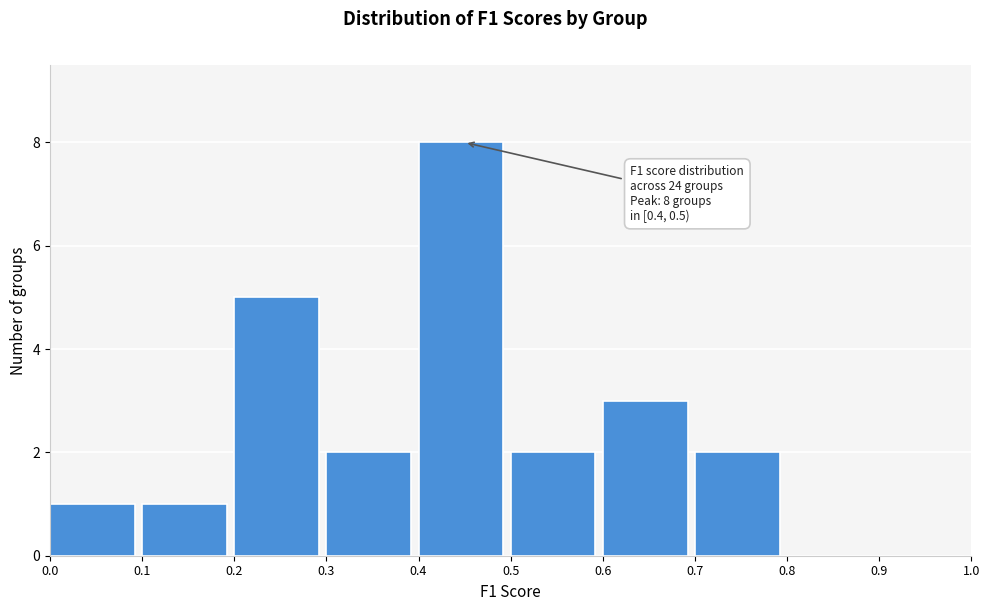

Which range on the x-axis has the tallest bar?

0.4 to 0.5